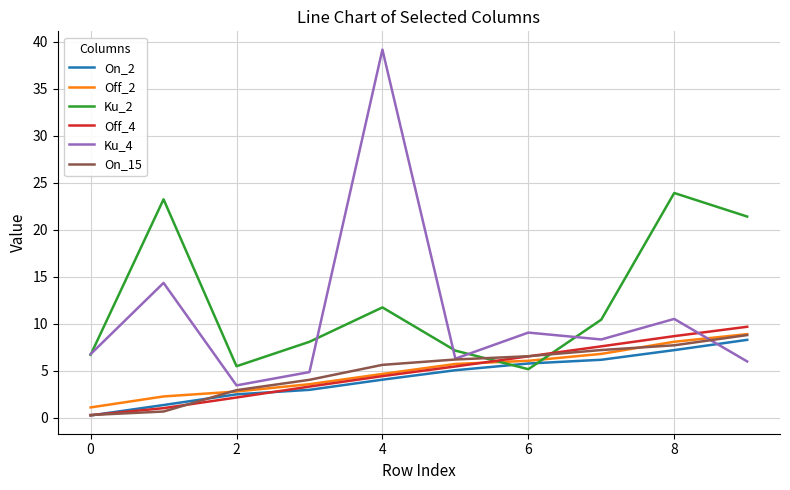

What is the maximum value for Off_2?

8.9